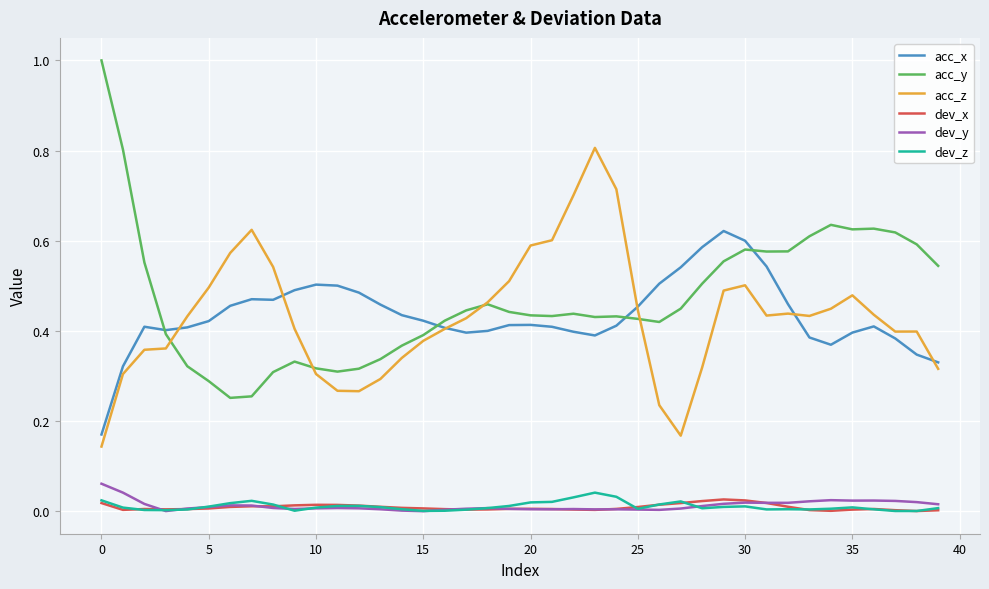

True or false: acc_x and dev_y cross at least once.

False